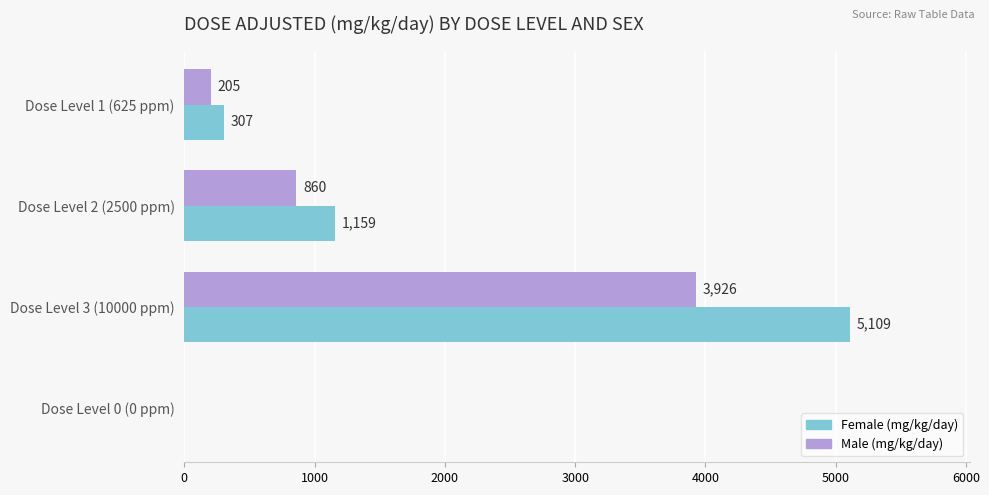

What is the highest value of the Male (mg/kg/day) series?

3926